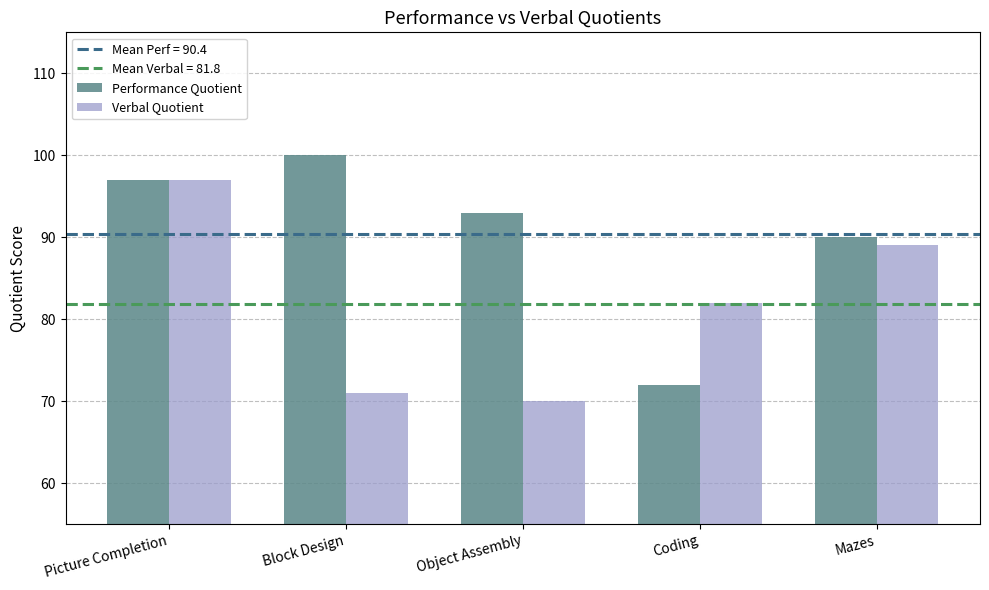

Which series changed the most between Coding and Mazes?

Performance Quotient